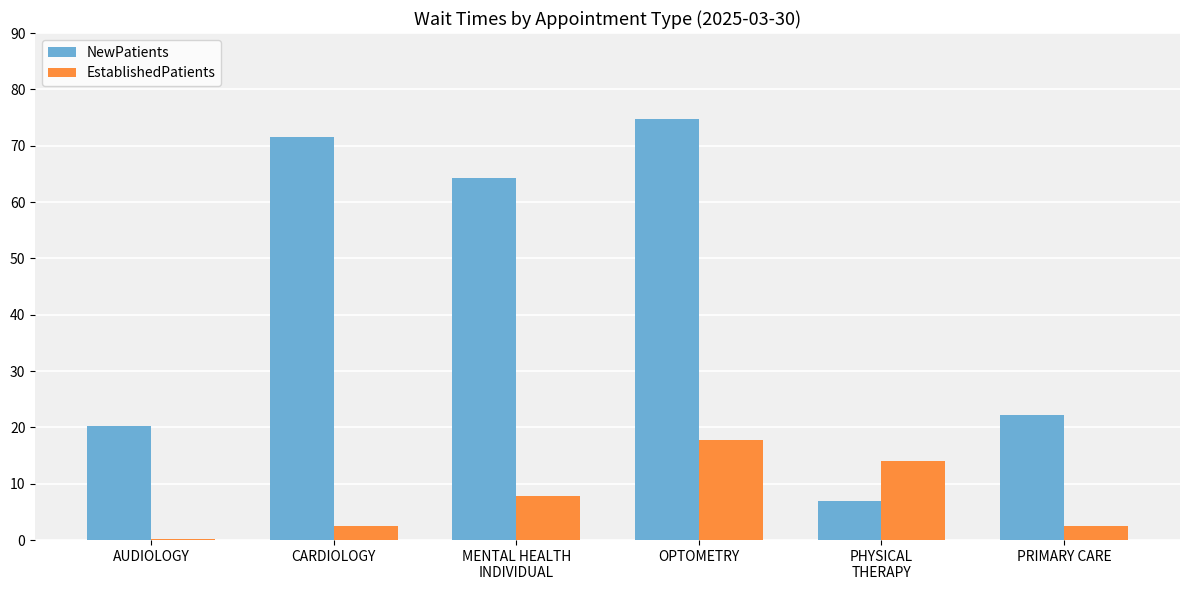

Is the value of EstablishedPatients at AUDIOLOGY greater than the value of NewPatients at PHYSICAL
THERAPY?

No